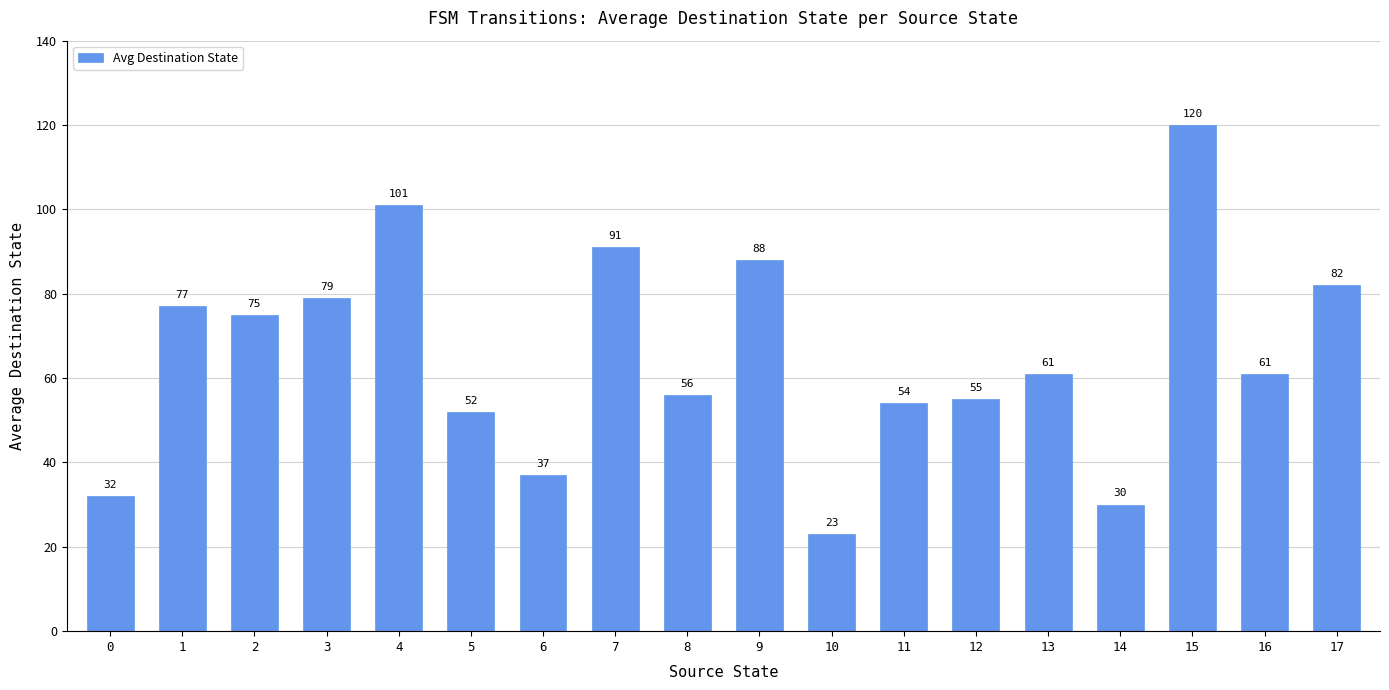

What is the sum of all values?

1174